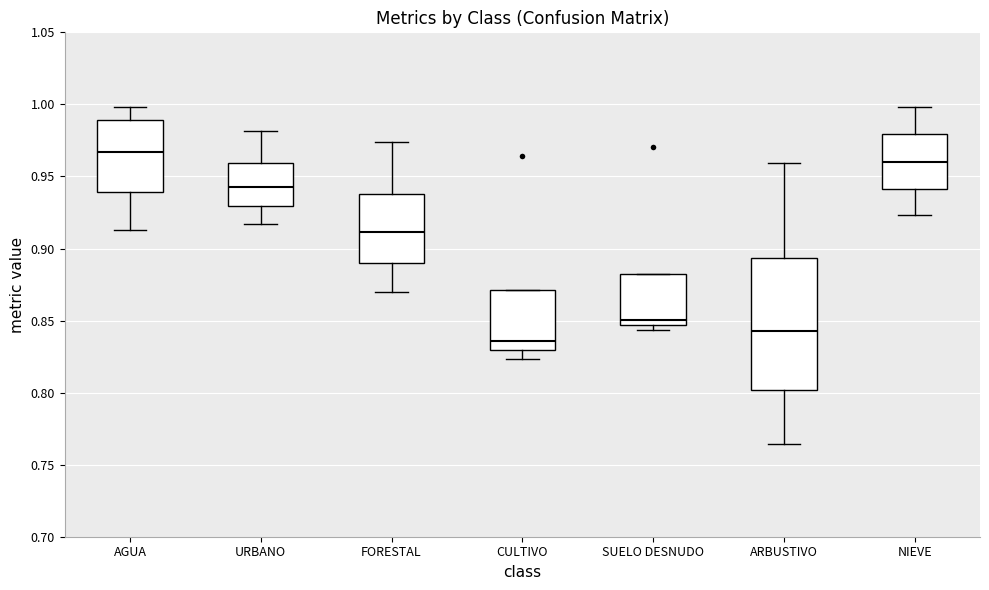

Comparing the boxes themselves (not the whiskers), which one is the tallest?

ARBUSTIVO